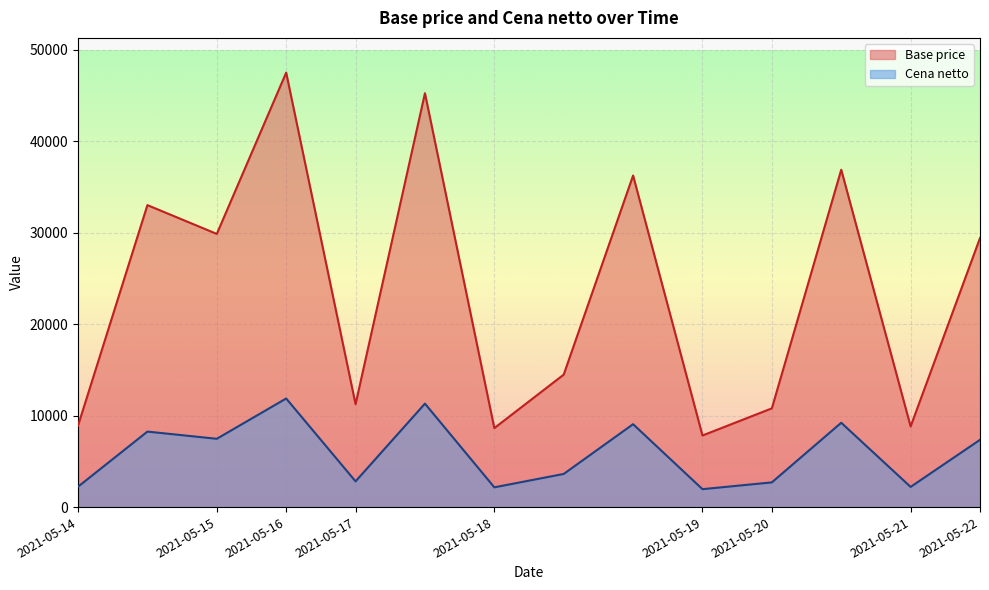

True or false: Base price and Cena netto intersect in this chart.

False